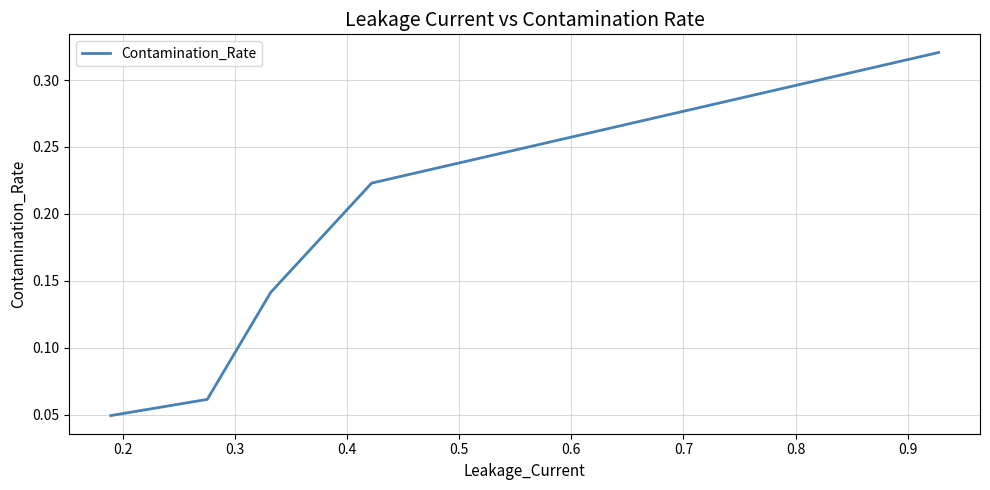

Count the values in the range 0 to 1.

5